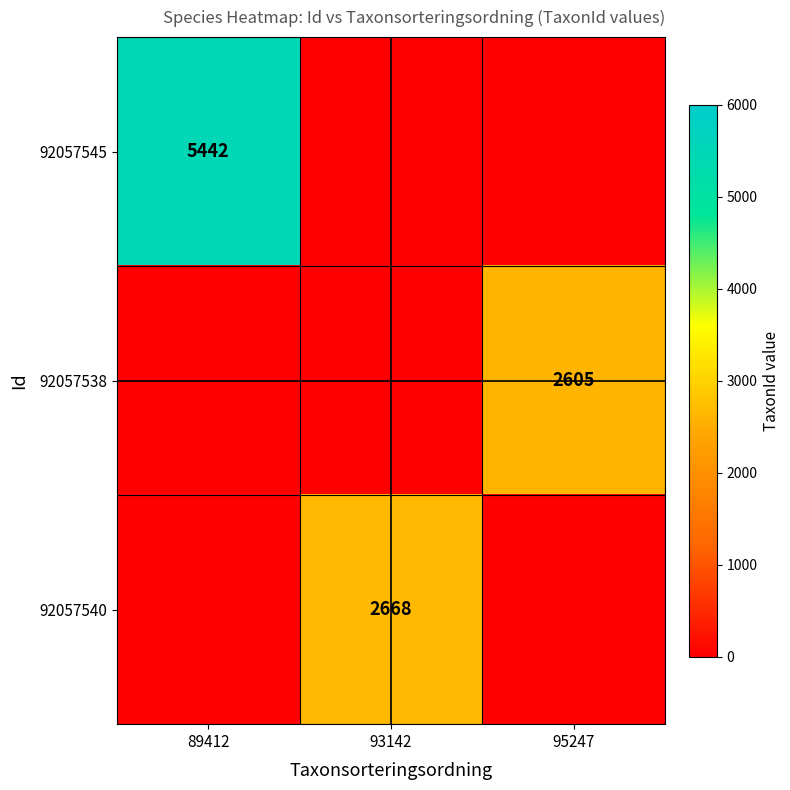

Is the value of 92057545 at 89412 greater than the value of 92057538 at 95247?

Yes